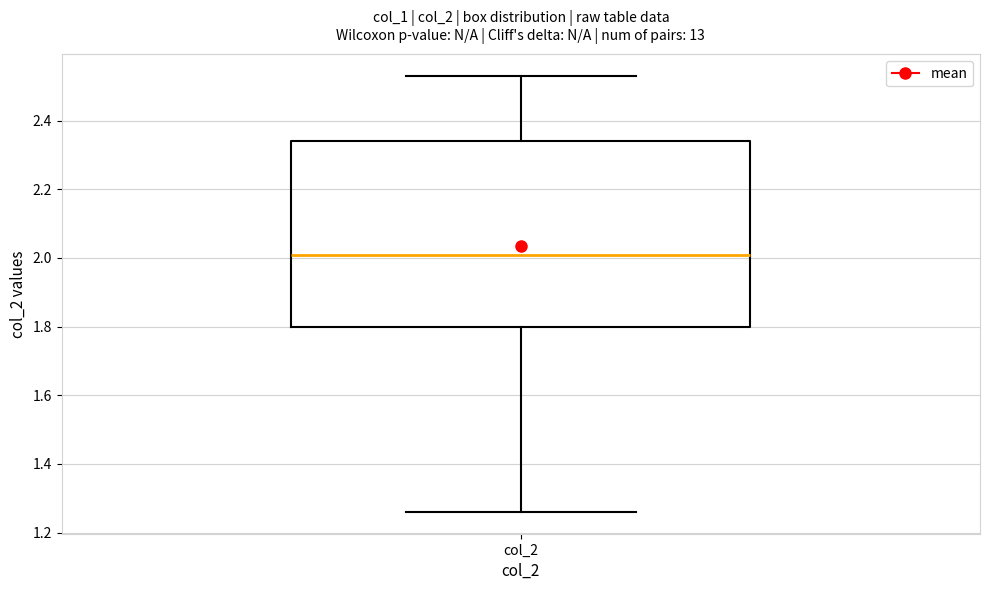

Read this box plot against the y-axis: the position of the median line, the range covered by the box, and the ends of both whiskers. The values are not printed on the chart, so give them approximately, as read against the axis.

median 2.02, box 1.80 to 2.34, whiskers 1.26 to 2.54